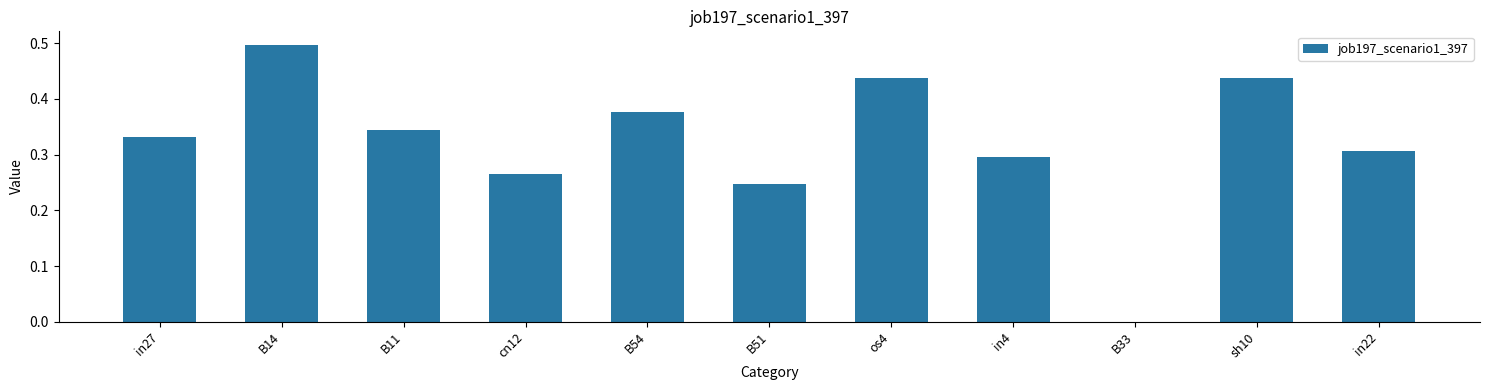

The value at B11 is 0.1. True or false?

False